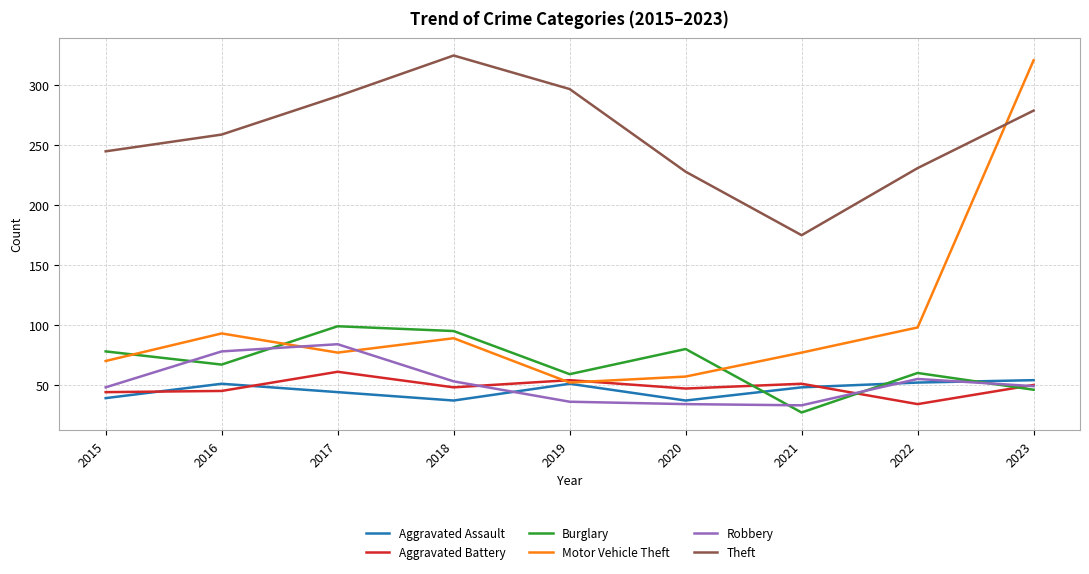

True or false: Burglary has a value of 67 at 2016.

True